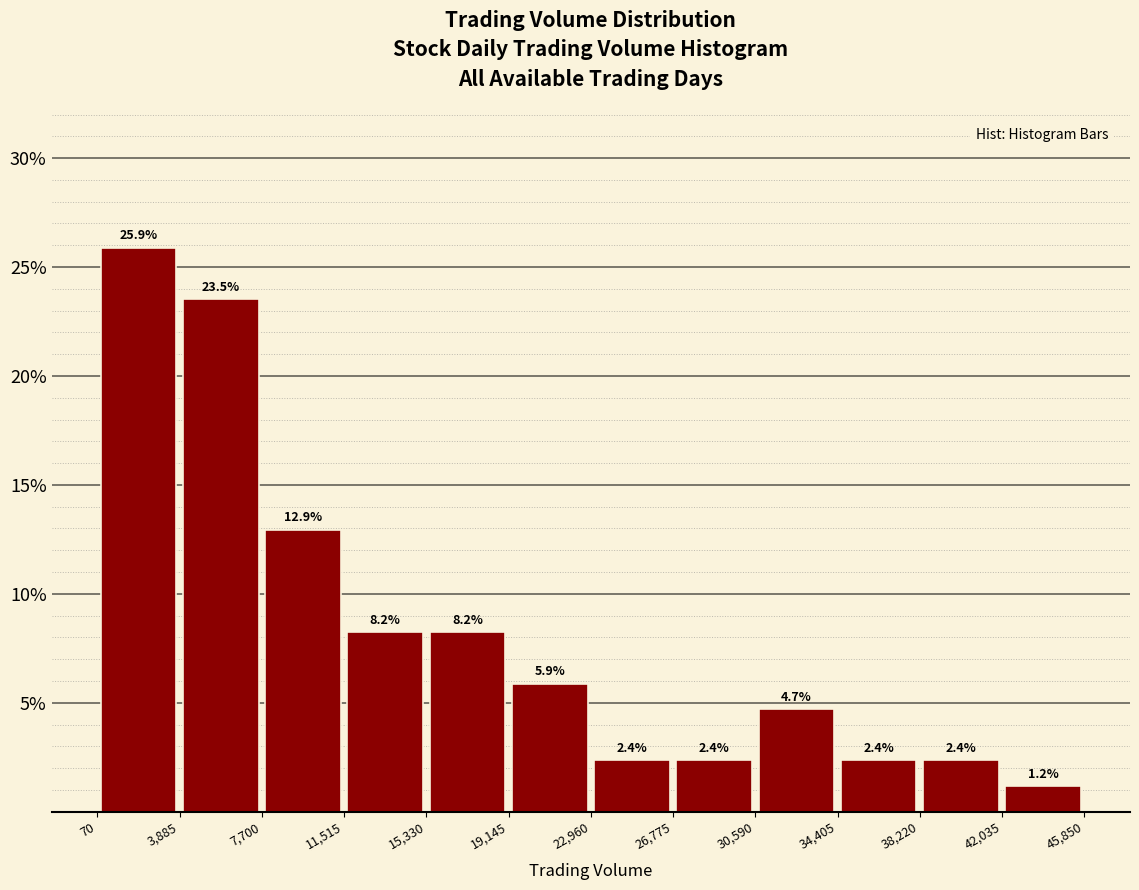

How tall is the bar that spans 15,330 to 19,145 on the x-axis?

8.2